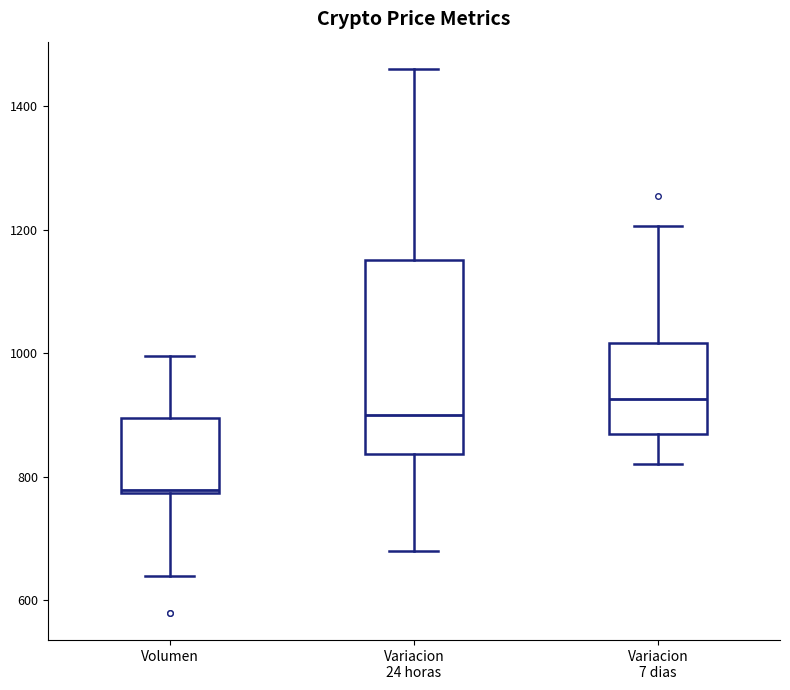

Where does the median line of the box for Variacion 7 dias sit on the y-axis? The values are not printed on the chart, so give them approximately, as read against the axis.

920